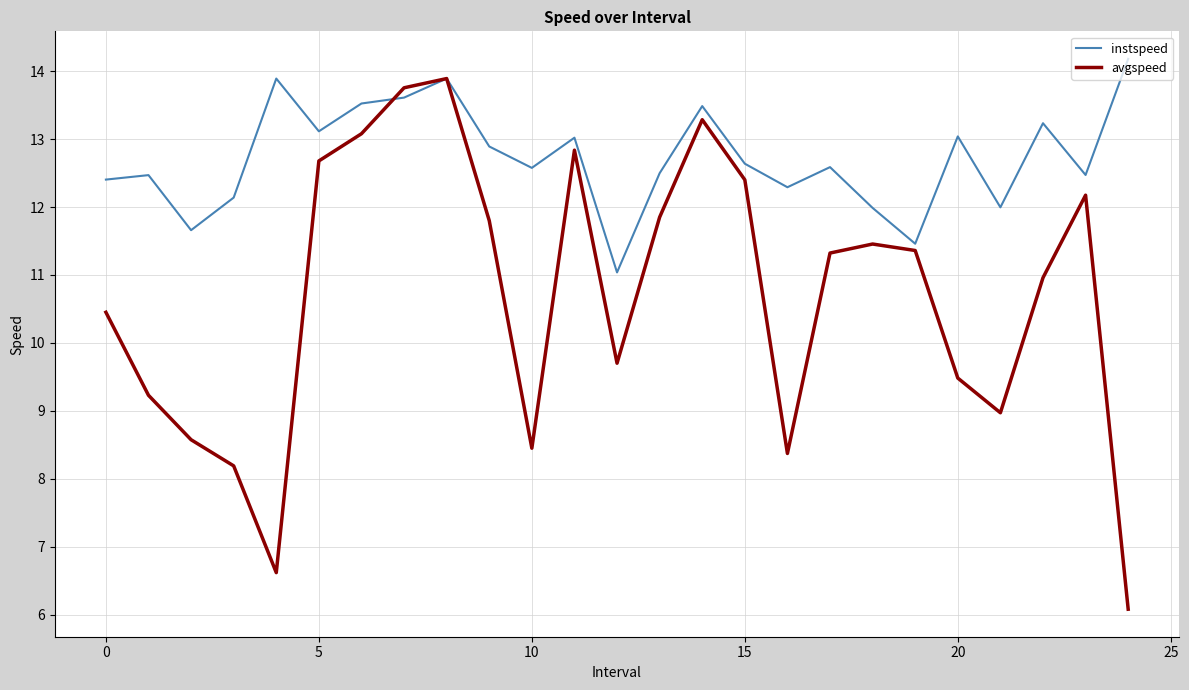

Which series has the largest total across all categories?

instspeed